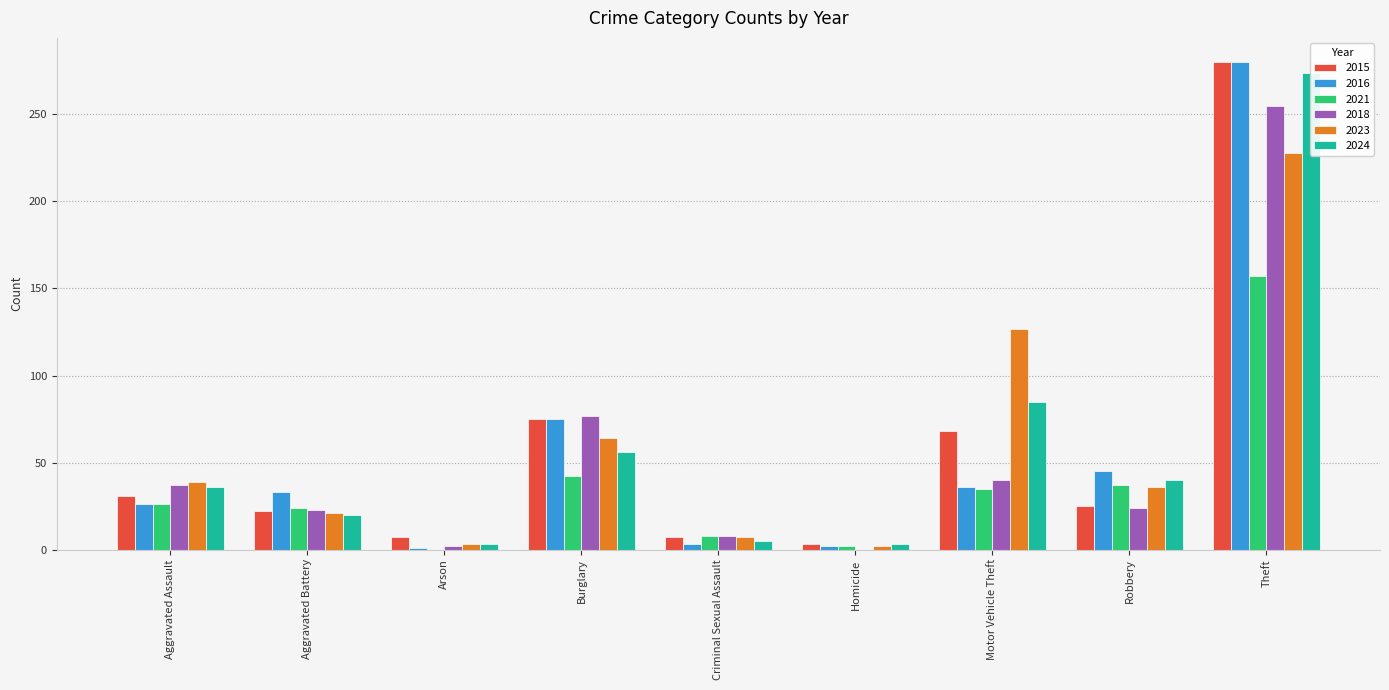

What is the label of the 4th bar from the left?

Burglary